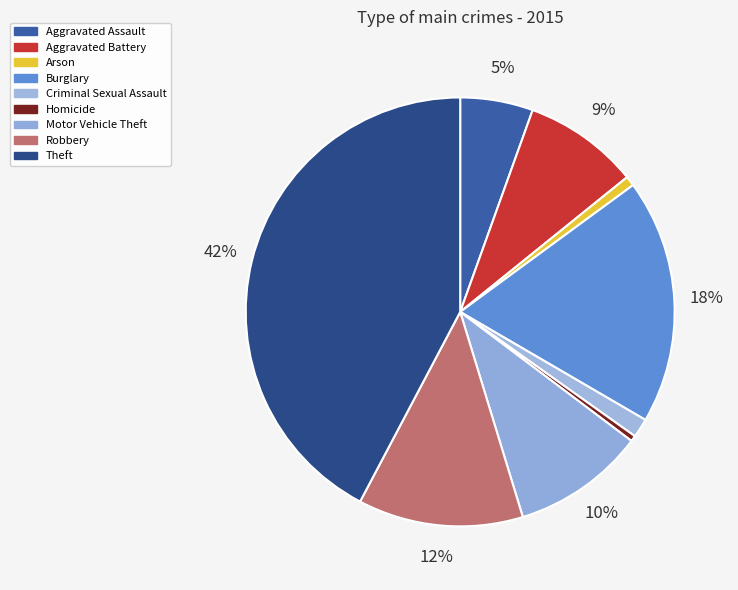

Approximately how many times larger is the value at Robbery compared to Criminal Sexual Assault?

8.7